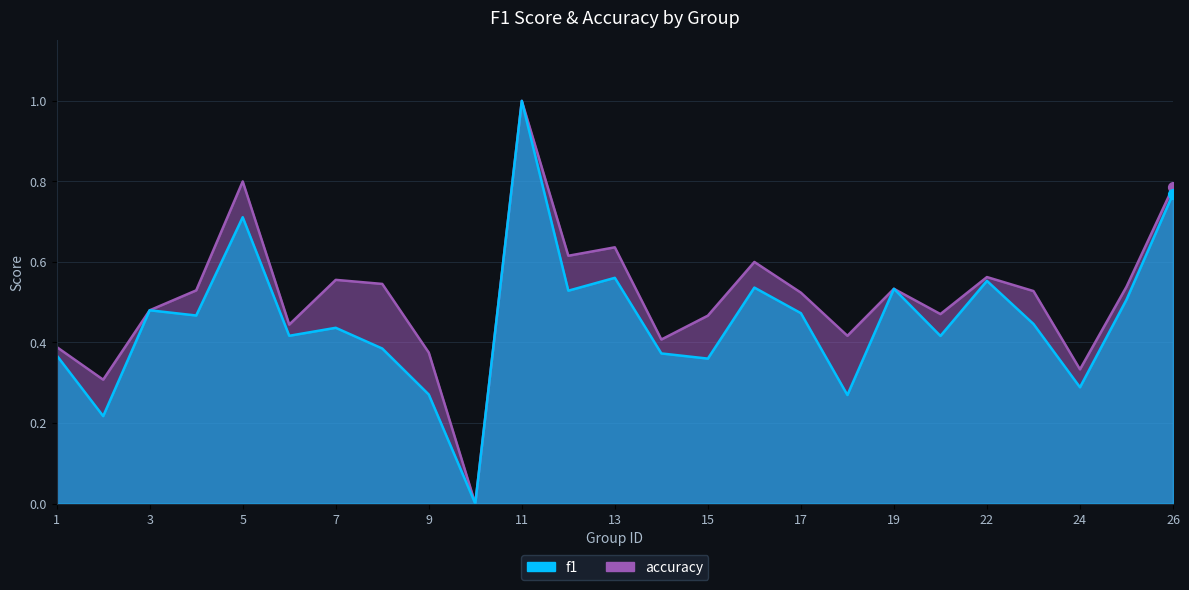

Which series reaches the minimum Y coordinate?

f1